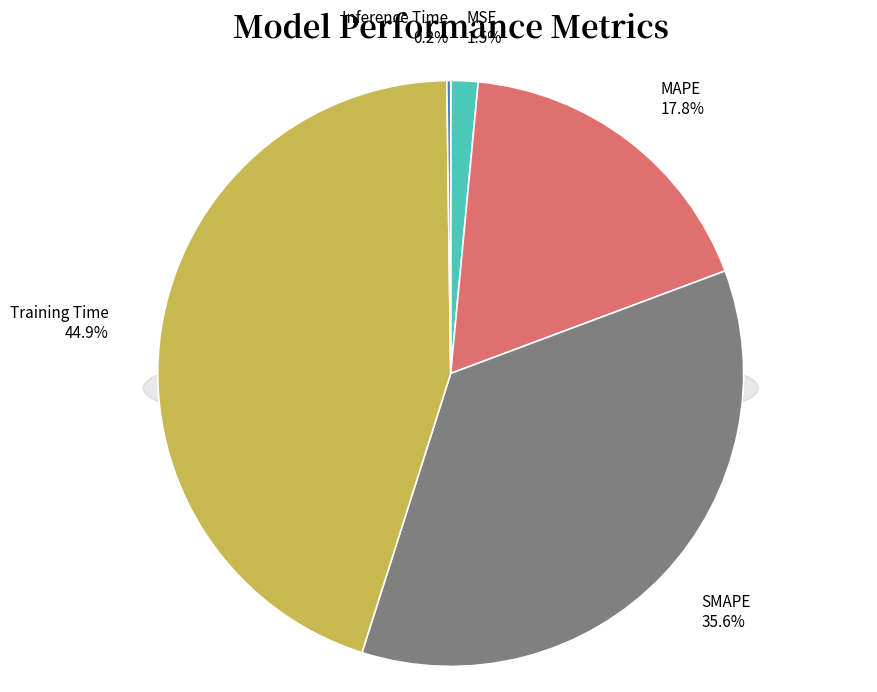

True or false: SMAPE accounts for 36% of the total.

True